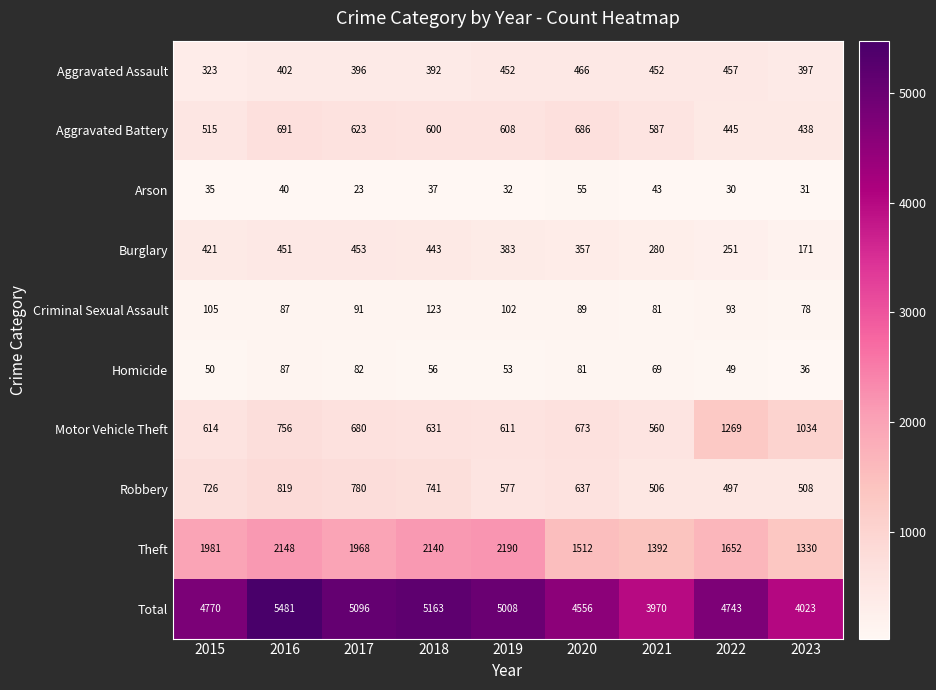

What is the difference between the maximum and second lowest values in the Robbery series?

313